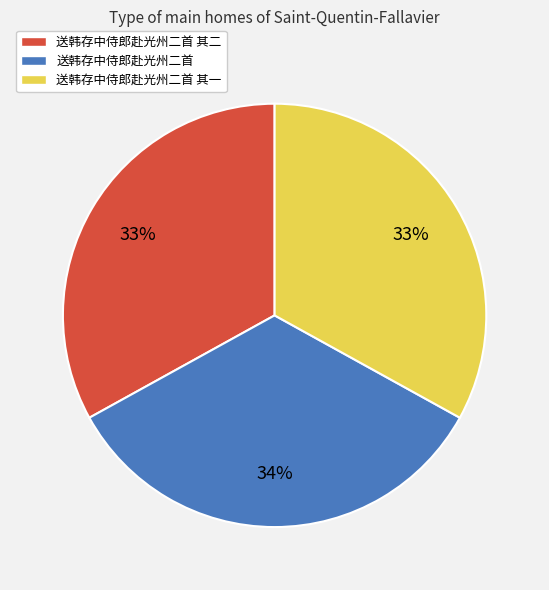

Between 送韩存中侍郎赴光州二首 and 送韩存中侍郎赴光州二首 其一, which is larger?

送韩存中侍郎赴光州二首